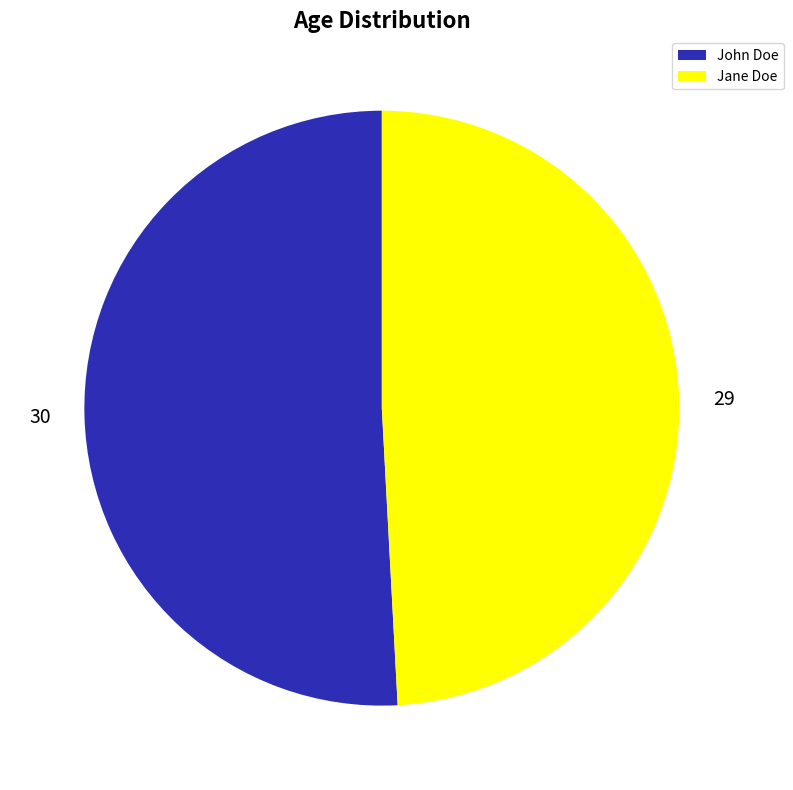

Is it true that Jane Doe is 49% of the pie?

True